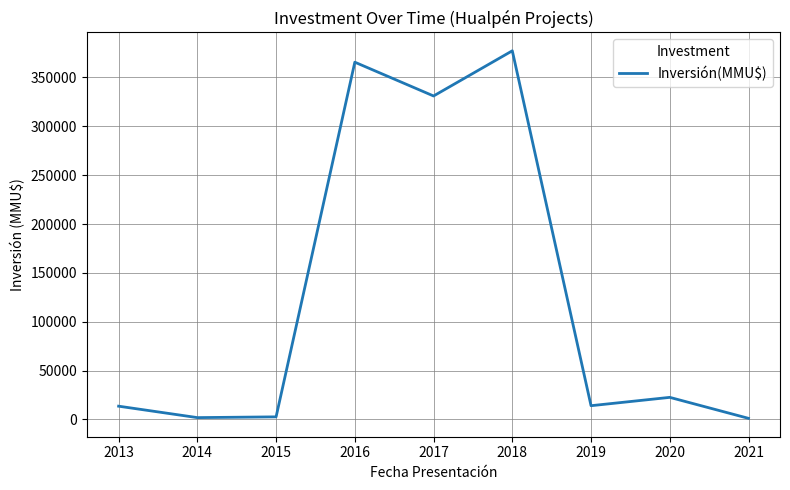

What is the approximate value at 2018, to the nearest 100?

377300